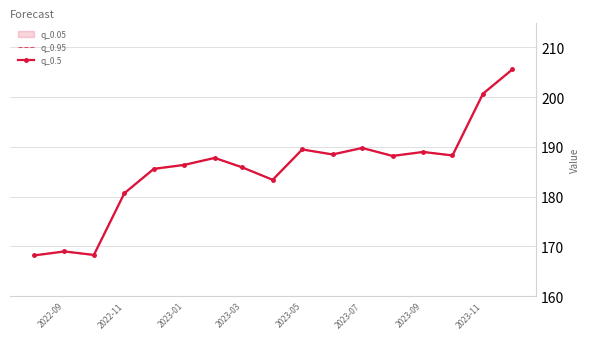

What is the difference between the maximum and second lowest values in the q_0.5 series?

37.3